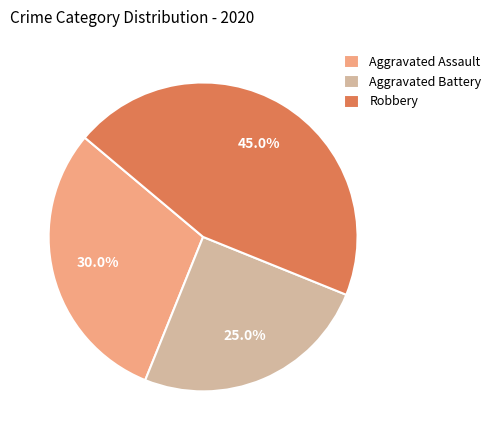

To the nearest percent, what is the average slice percentage?

33%